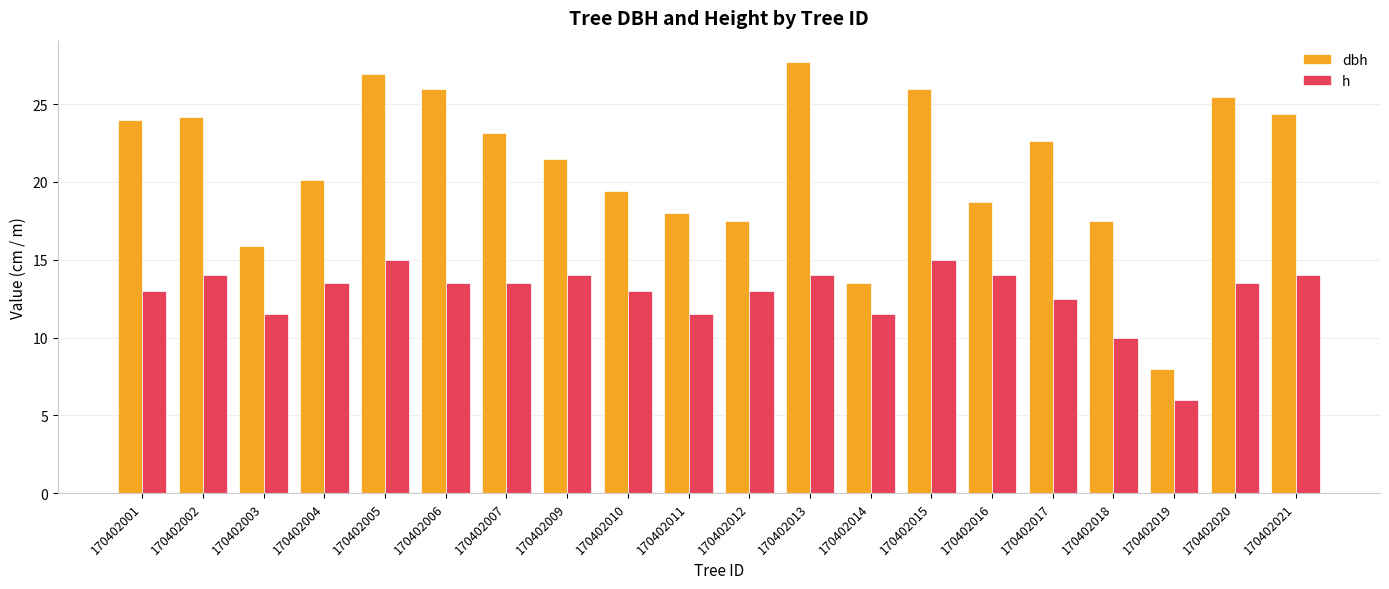

Is the value of h at 170402002 greater than the value of dbh at 170402020?

No